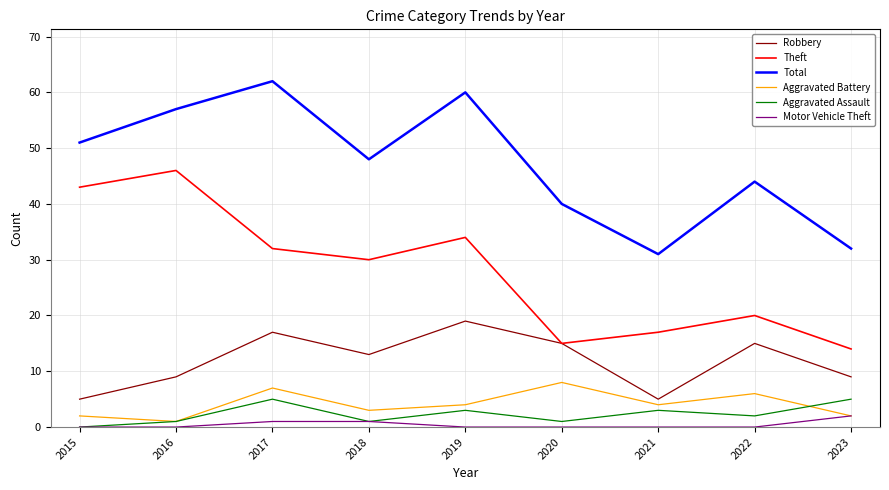

Is the value of Total at 2023 greater than the value of Robbery at 2023?

Yes